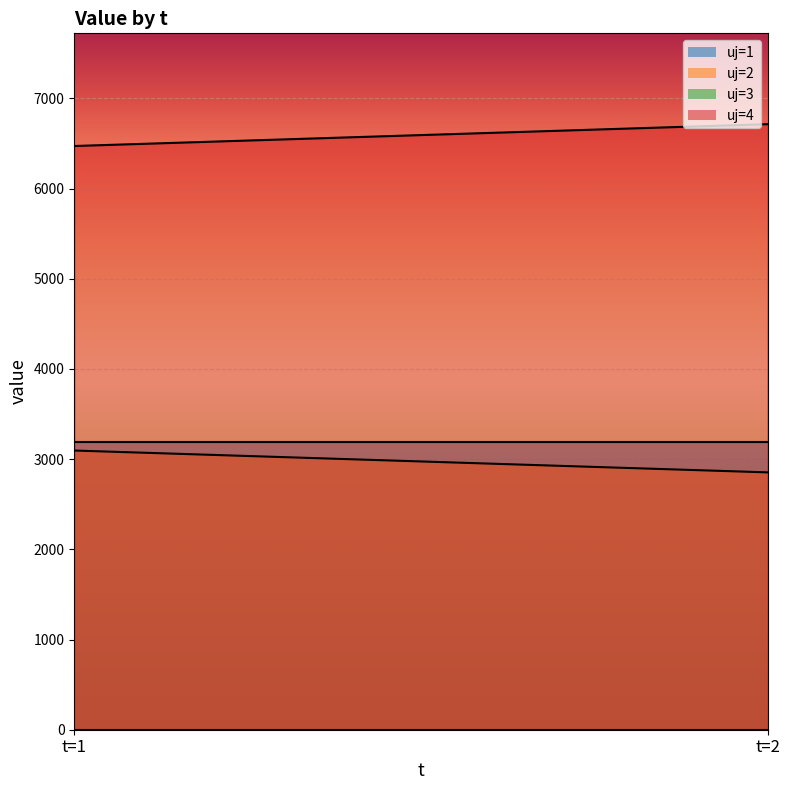

Reading left to right, transcribe all the data shown in this chart.

uj=1: t=1=3189.0	t=2=3189.0
uj=2: t=1=3095.3	t=2=2853.2
uj=3: t=1=0.0	t=2=0.0
uj=4: t=1=6471.6	t=2=6713.7